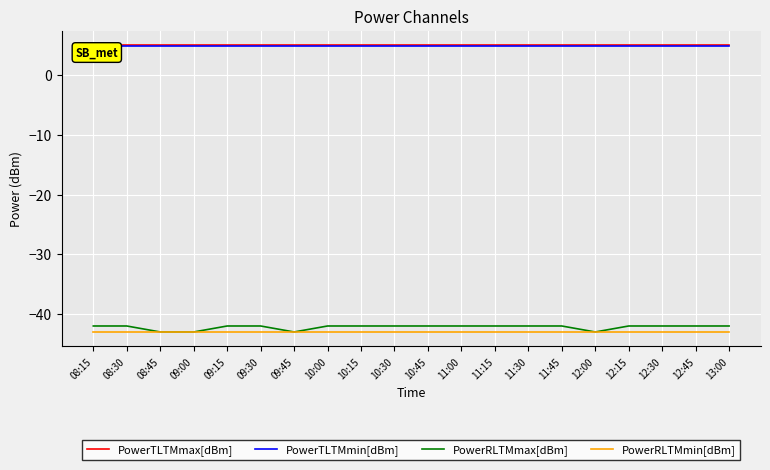

What is the difference between the highest and lowest values at 11:30?

48.0